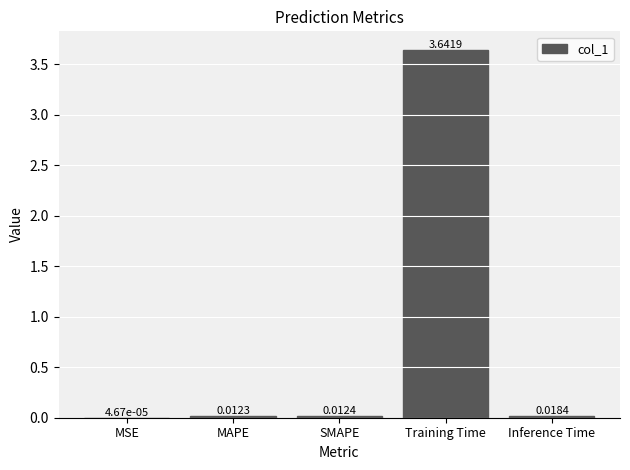

At which category does the chart reach its peak across all series?

Training Time